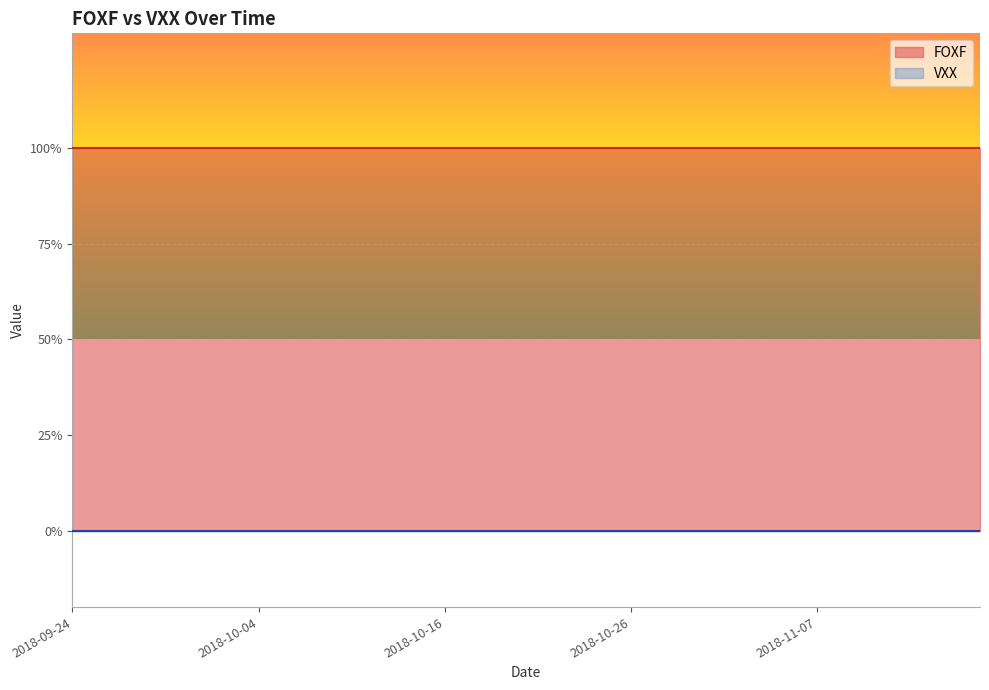

True or false: VXX and FOXF cross at least once.

False